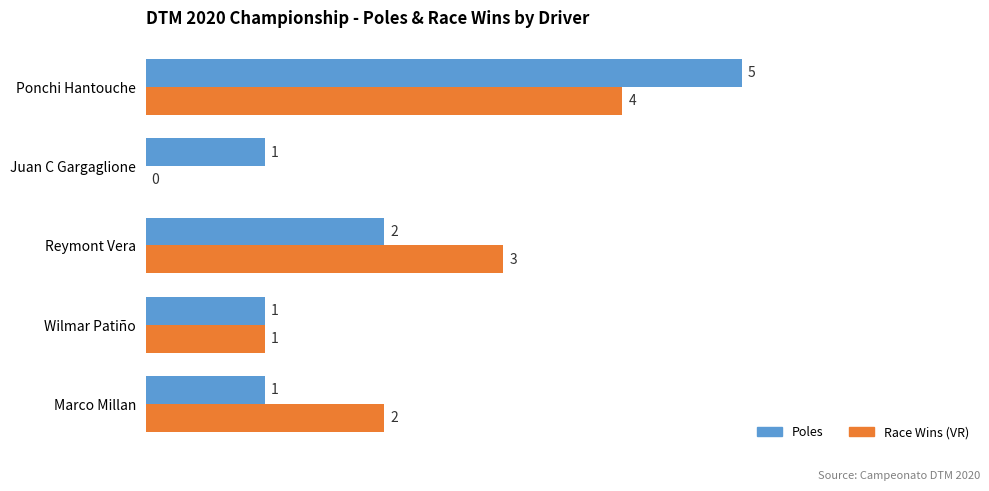

Is the value of Poles at Marco Millan greater than the value of Race Wins (VR) at Ponchi Hantouche?

No